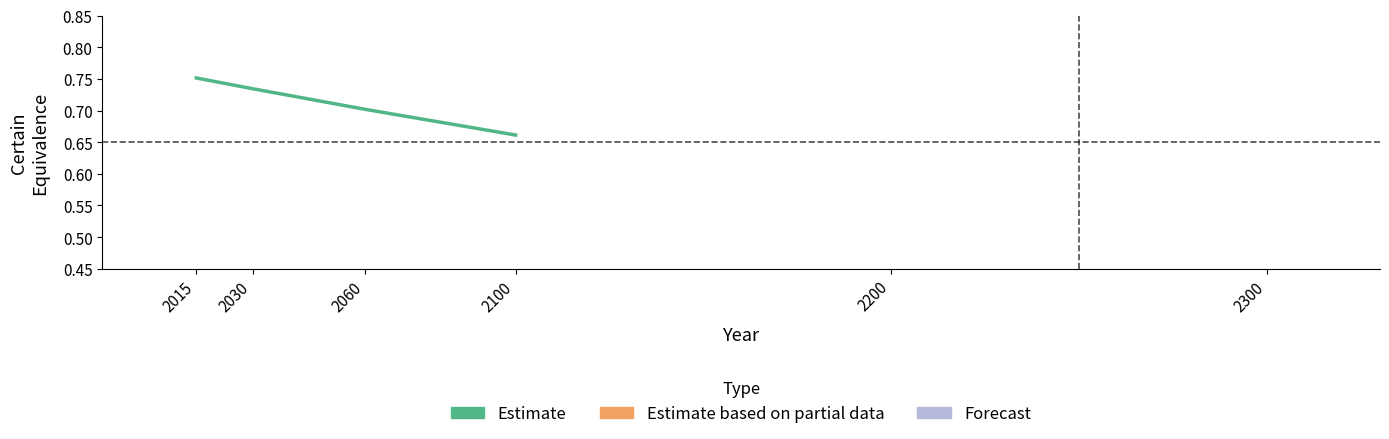

How many distinct data groups are displayed?

1